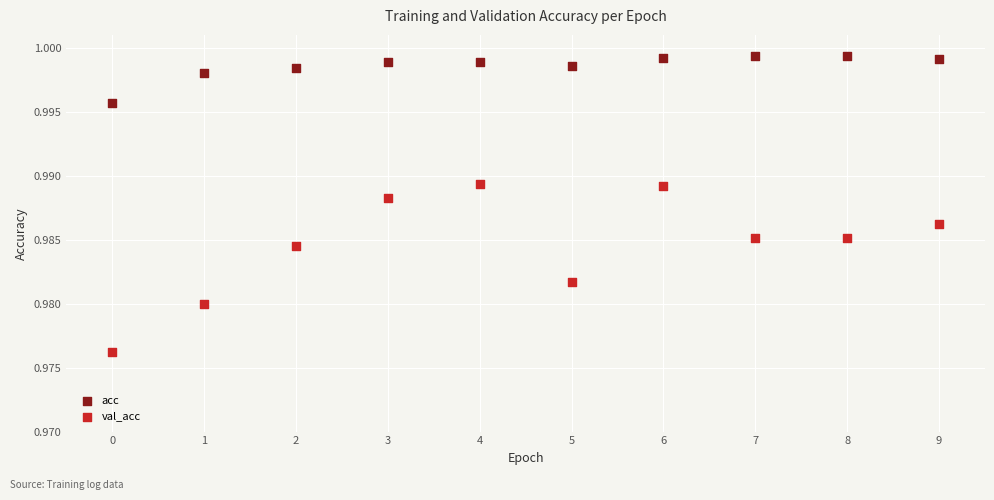

Which series reaches the minimum Y coordinate?

val_acc